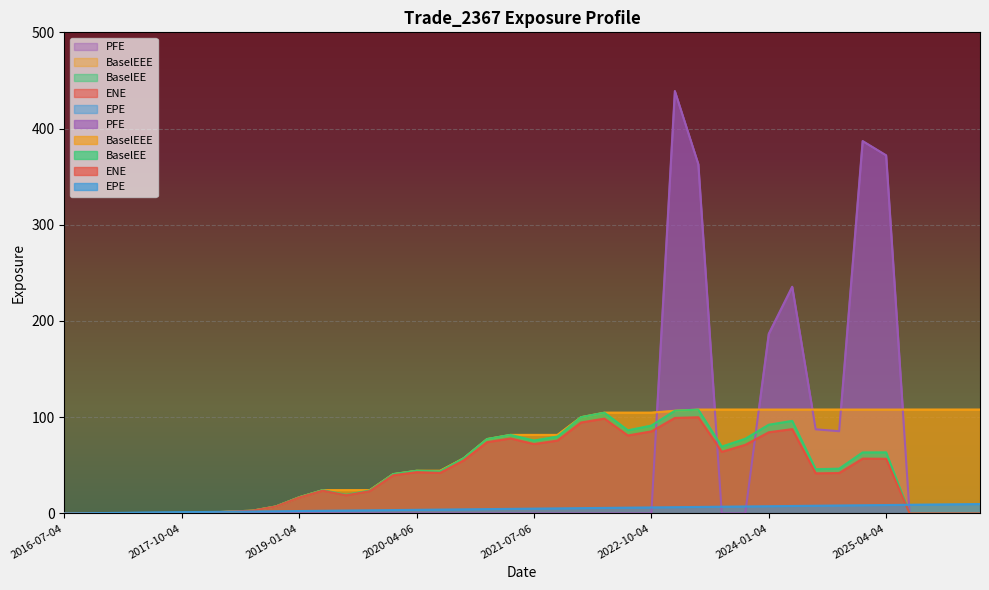

Reading left to right, extract all data points from this chart.

ENE: 2016-07-04=0.0	2016-10-04=0.0	2017-01-04=0.0	2017-04-04=0.0	2017-07-05=0.4	2017-10-04=0.0	2018-01-04=0.7	2018-04-04=1.9	2018-07-05=2.9	2018-10-04=7.2	2019-01-04=16.6	2019-04-04=23.7	2019-07-05=18.9	2019-10-04=23.2	2020-01-06=39.7	2020-04-06=42.9	2020-07-06=42.2	2020-10-05=55.1	2021-01-04=74.1	2021-04-06=78.0	2021-07-06=72.1	2021-10-04=75.8	2022-01-04=94.5	2022-04-04=98.6	2022-07-05=81.0	2022-10-04=85.3	2023-01-04=99.3	2023-04-04=100.0	2023-07-05=64.1	2023-10-04=71.3	2024-01-04=84.4	2024-04-04=87.6	2024-07-05=41.7	2024-10-04=42.0	2025-01-06=57.0	2025-04-04=56.8	2025-07-07=0.0	2025-10-06=0.0	2026-01-05=0.0	2026-04-07=0.0
EPE: 2016-07-04=0.0	2016-10-04=0.3	2017-01-04=0.5	2017-04-04=0.7	2017-07-05=1.0	2017-10-04=1.3	2018-01-04=1.5	2018-04-04=1.7	2018-07-05=2.0	2018-10-04=2.3	2019-01-04=2.5	2019-04-04=2.7	2019-07-05=3.0	2019-10-04=3.3	2020-01-06=3.5	2020-04-06=3.8	2020-07-06=4.0	2020-10-05=4.3	2021-01-04=4.5	2021-04-06=4.8	2021-07-06=5.0	2021-10-04=5.3	2022-01-04=5.5	2022-04-04=5.7	2022-07-05=6.0	2022-10-04=6.3	2023-01-04=6.5	2023-04-04=6.7	2023-07-05=7.0	2023-10-04=7.3	2024-01-04=7.5	2024-04-04=7.8	2024-07-05=8.0	2024-10-04=8.3	2025-01-06=8.5	2025-04-04=8.7	2025-07-07=9.0	2025-10-06=9.3	2026-01-05=9.5	2026-04-07=9.8
BaselEE: 2016-07-04=0.0	2016-10-04=0.0	2017-01-04=0.0	2017-04-04=0.0	2017-07-05=0.4	2017-10-04=0.0	2018-01-04=0.7	2018-04-04=1.9	2018-07-05=2.9	2018-10-04=7.3	2019-01-04=16.9	2019-04-04=24.2	2019-07-05=19.3	2019-10-04=23.8	2020-01-06=40.9	2020-04-06=44.4	2020-07-06=43.7	2020-10-05=57.3	2021-01-04=77.3	2021-04-06=81.6	2021-07-06=75.8	2021-10-04=79.9	2022-01-04=100.0	2022-04-04=104.7	2022-07-05=86.4	2022-10-04=91.3	2023-01-04=106.7	2023-04-04=107.9	2023-07-05=69.4	2023-10-04=77.6	2024-01-04=92.2	2024-04-04=96.2	2024-07-05=46.0	2024-10-04=46.6	2025-01-06=63.4	2025-04-04=63.5	2025-07-07=0.0	2025-10-06=0.0	2026-01-05=0.0	2026-04-07=0.0
BaselEEE: 2016-07-04=0.0	2016-10-04=0.0	2017-01-04=0.0	2017-04-04=0.0	2017-07-05=0.4	2017-10-04=0.4	2018-01-04=0.7	2018-04-04=1.9	2018-07-05=2.9	2018-10-04=7.3	2019-01-04=16.9	2019-04-04=24.2	2019-07-05=24.2	2019-10-04=24.2	2020-01-06=40.9	2020-04-06=44.4	2020-07-06=44.4	2020-10-05=57.3	2021-01-04=77.3	2021-04-06=81.6	2021-07-06=81.6	2021-10-04=81.6	2022-01-04=100.0	2022-04-04=104.7	2022-07-05=104.7	2022-10-04=104.7	2023-01-04=106.7	2023-04-04=107.9	2023-07-05=107.9	2023-10-04=107.9	2024-01-04=107.9	2024-04-04=107.9	2024-07-05=107.9	2024-10-04=107.9	2025-01-06=107.9	2025-04-04=107.9	2025-07-07=107.9	2025-10-06=107.9	2026-01-05=107.9	2026-04-07=107.9
PFE: 2016-07-04=0.0	2016-10-04=0.0	2017-01-04=0.0	2017-04-04=0.0	2017-07-05=0.0	2017-10-04=0.0	2018-01-04=0.0	2018-04-04=0.0	2018-07-05=0.0	2018-10-04=0.0	2019-01-04=0.0	2019-04-04=0.0	2019-07-05=0.0	2019-10-04=0.0	2020-01-06=0.0	2020-04-06=0.0	2020-07-06=0.0	2020-10-05=0.0	2021-01-04=0.0	2021-04-06=0.0	2021-07-06=0.0	2021-10-04=0.0	2022-01-04=0.0	2022-04-04=0.0	2022-07-05=0.0	2022-10-04=0.0	2023-01-04=439.0	2023-04-04=363.0	2023-07-05=0.0	2023-10-04=0.0	2024-01-04=186.6	2024-04-04=235.6	2024-07-05=87.4	2024-10-04=85.5	2025-01-06=387.0	2025-04-04=372.2	2025-07-07=0.0	2025-10-06=0.0	2026-01-05=0.0	2026-04-07=0.0